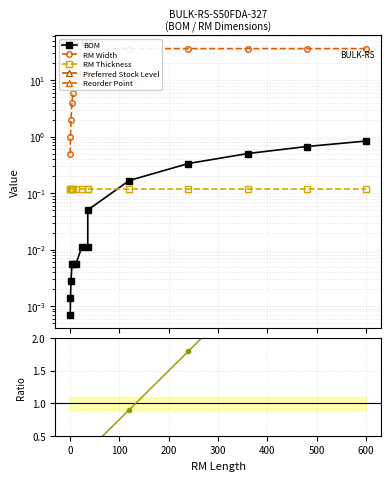

At how many categories does at least one series exceed 22?

6